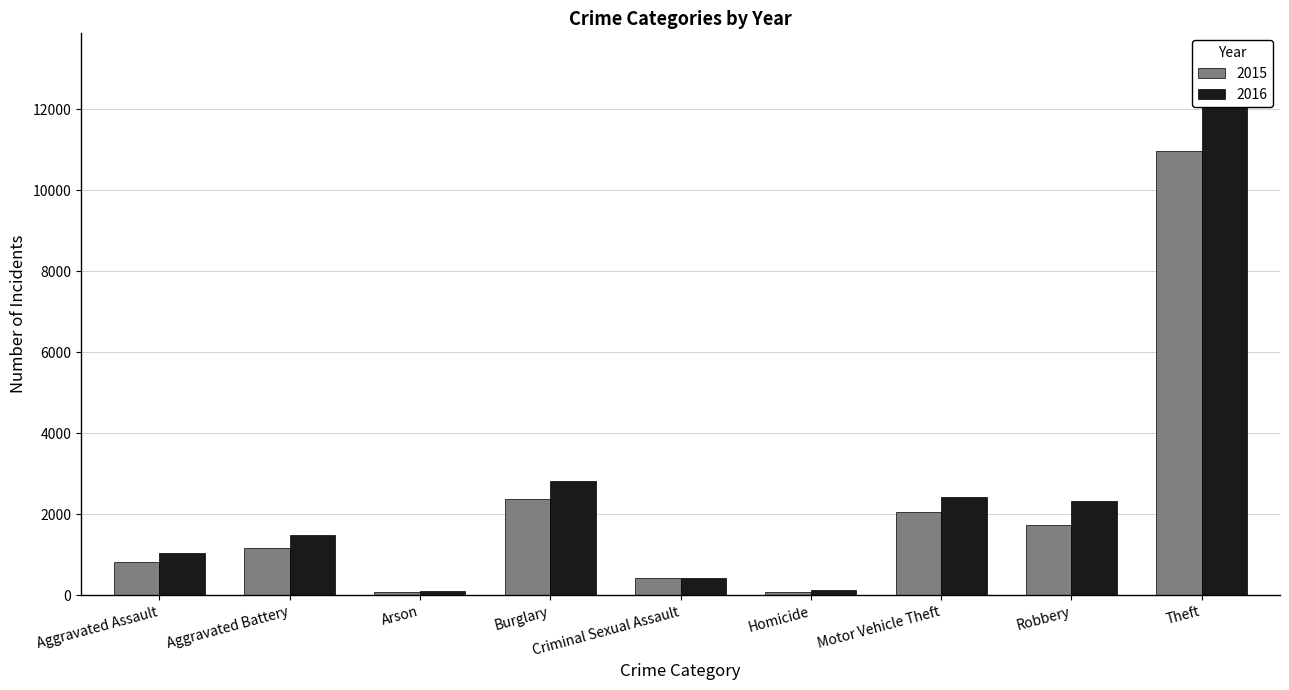

How many groups of bars are there?

9